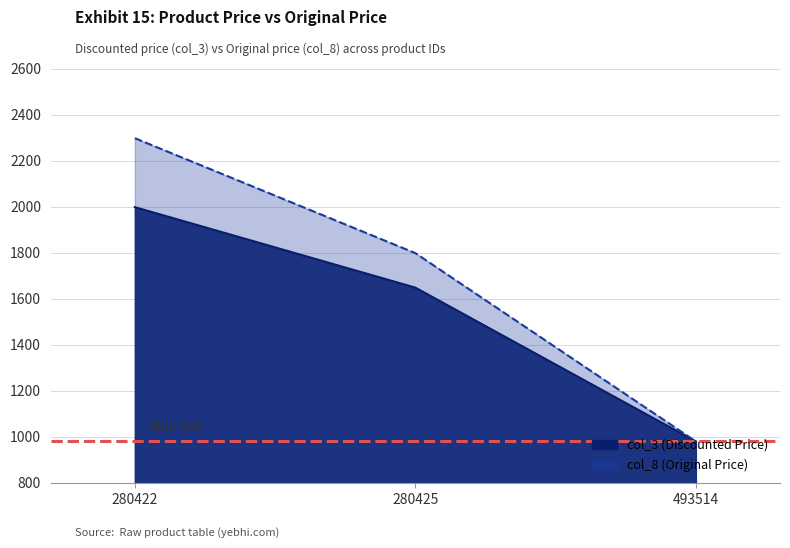

What is the minimum value shown in the chart?

980